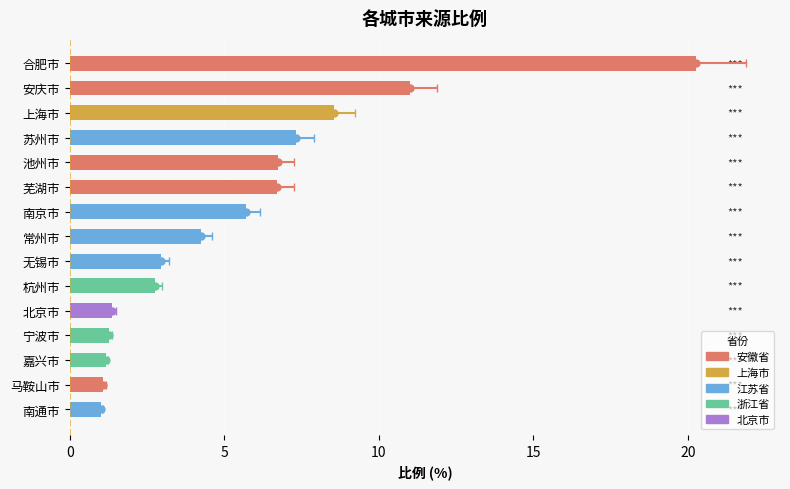

Reading left to right, list all the values displayed in this chart.

20.3	11.0	8.6	7.3	6.7	6.7	5.7	4.3	3.0	2.8	1.4	1.3	1.2	1.1	1.0